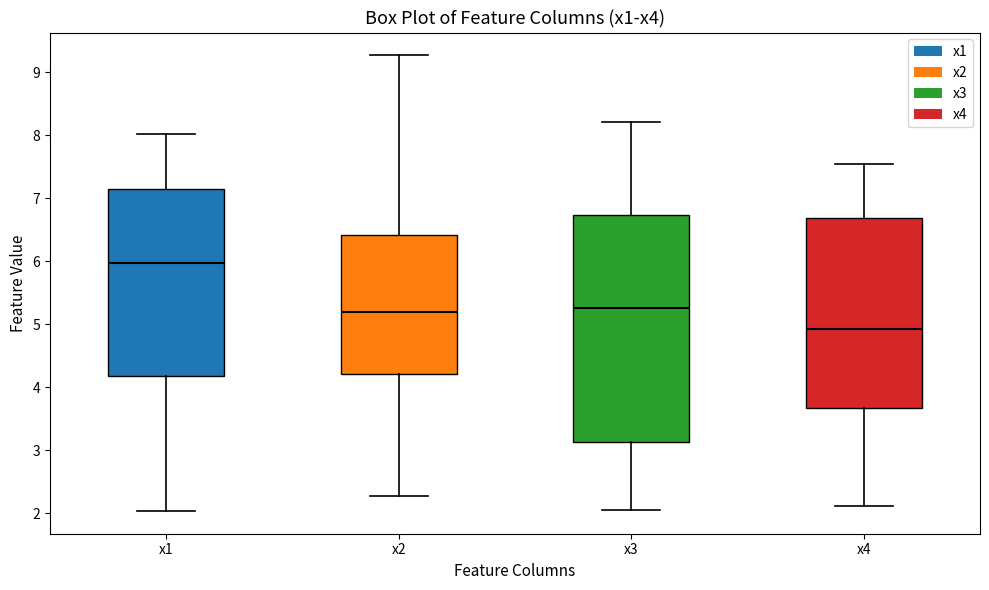

Reading left to right, read every box against the y-axis: the position of its median line, the range the box covers, and the ends of its whiskers. The values are not printed on the chart, so give them approximately, as read against the axis.

x1: median 6.0, box 4.2 to 7.2, whiskers 2.0 to 8.0
x2: median 5.2, box 4.2 to 6.4, whiskers 2.3 to 9.3
x3: median 5.3, box 3.1 to 6.7, whiskers 2.0 to 8.2
x4: median 4.9, box 3.7 to 6.7, whiskers 2.1 to 7.5